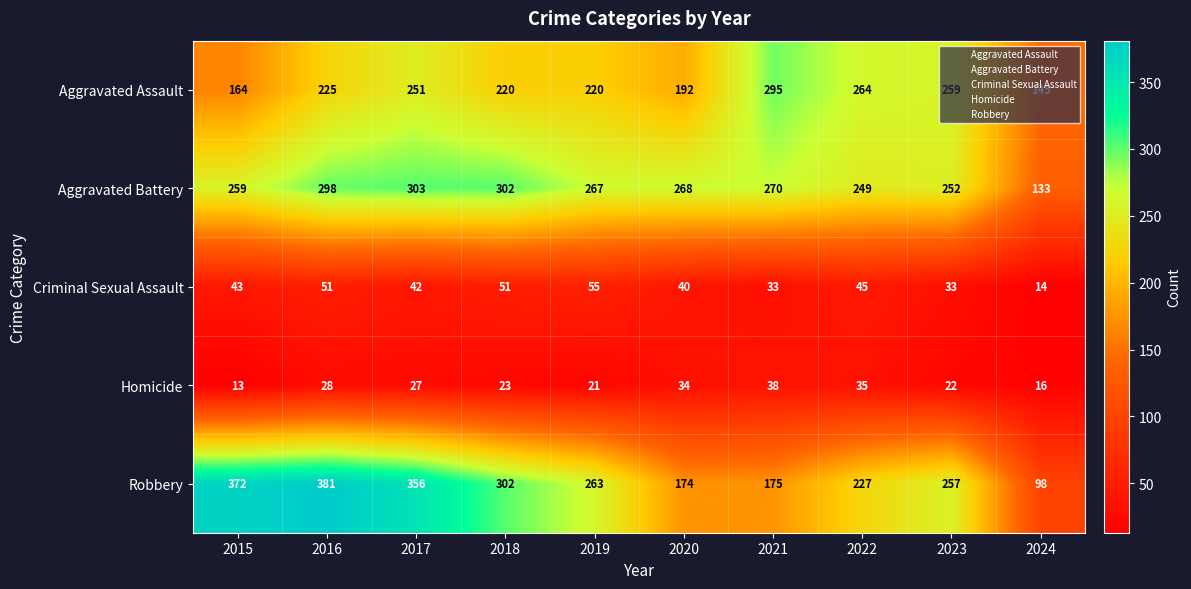

Count the number of categories in the chart.

10